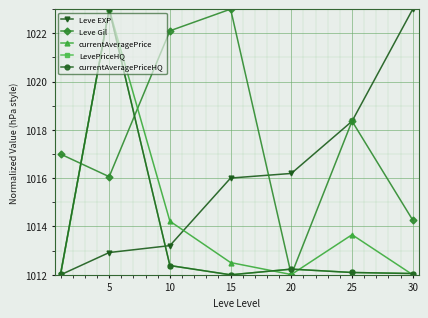

At how many categories does at least one series exceed 1013?

7